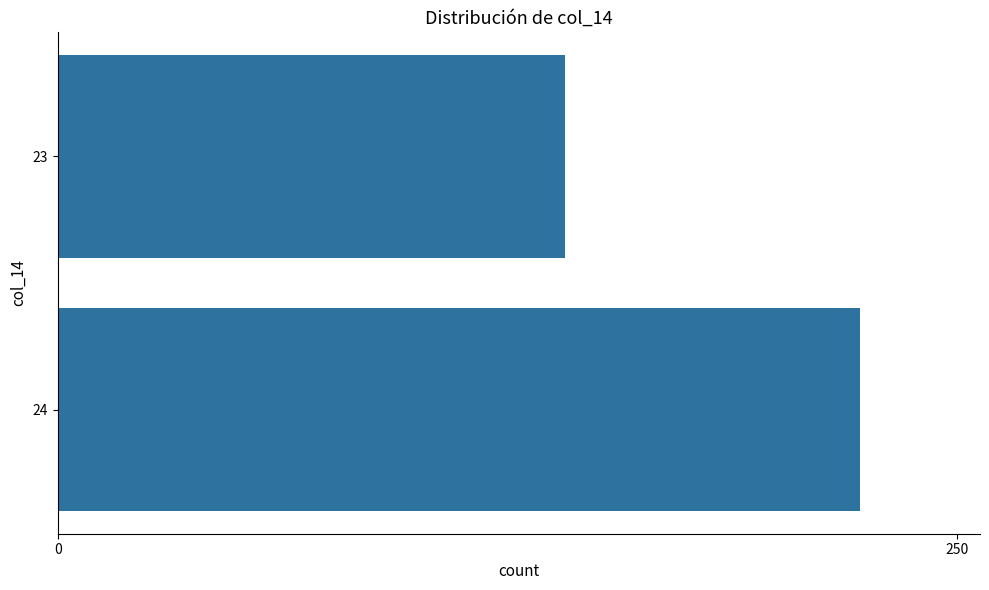

The chart shows a value of 49 at 23. True or false?

False